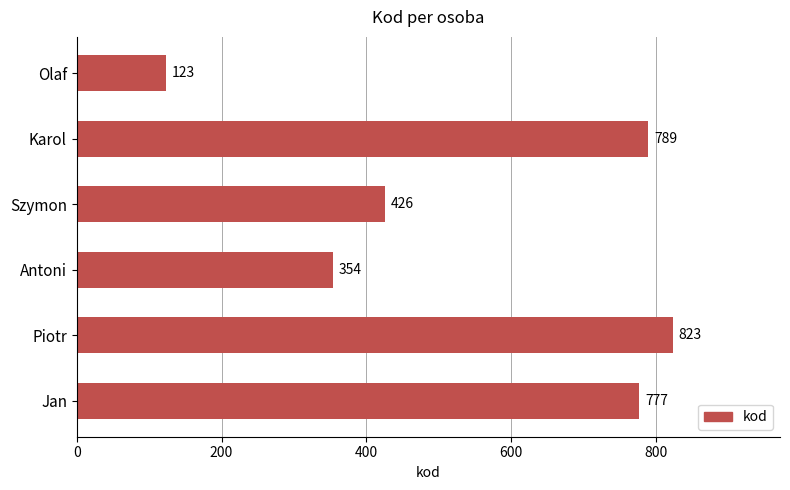

Approximately how many times larger is the value at Antoni compared to Jan?

0.5